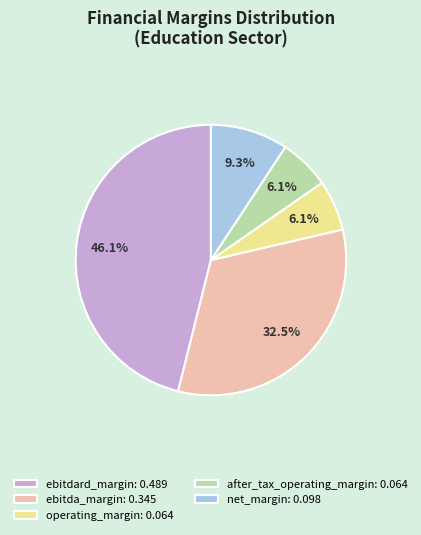

True or false: ebitdard_margin accounts for 41% of the total.

False